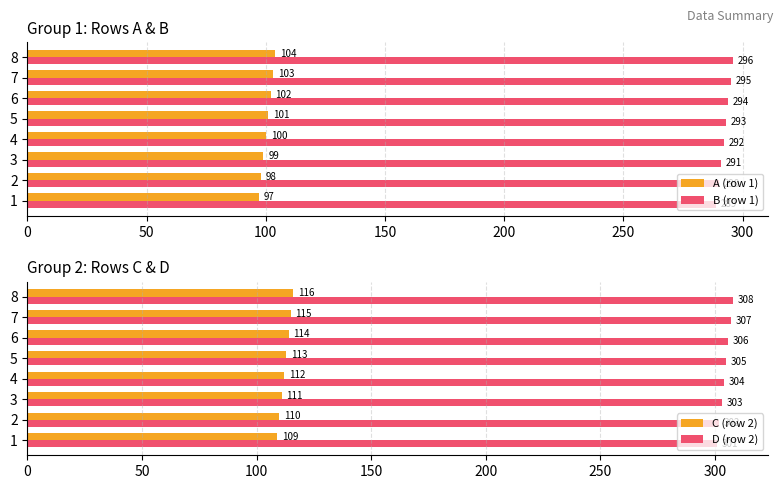

How many B (row 1) values are between 291 and 295?

5